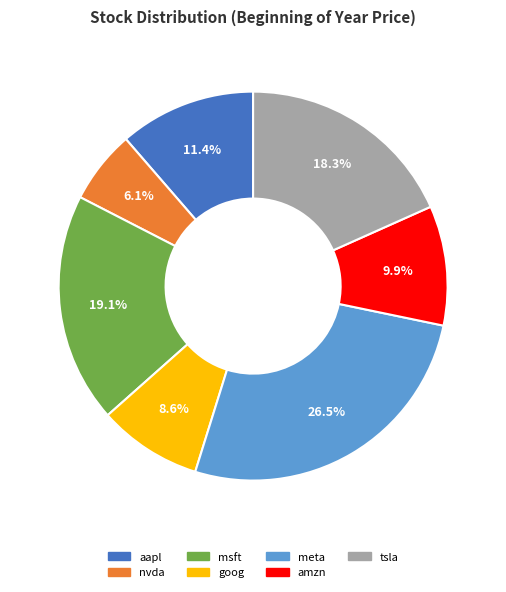

What is the largest slice in the pie chart?

meta